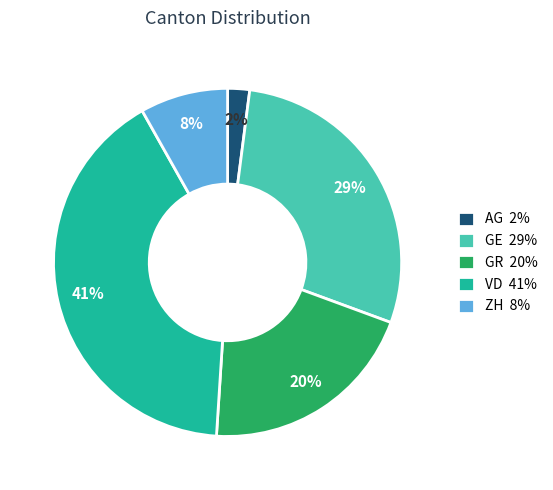

Rank the categories by value from highest to lowest.

VD, GE, GR, ZH, AG